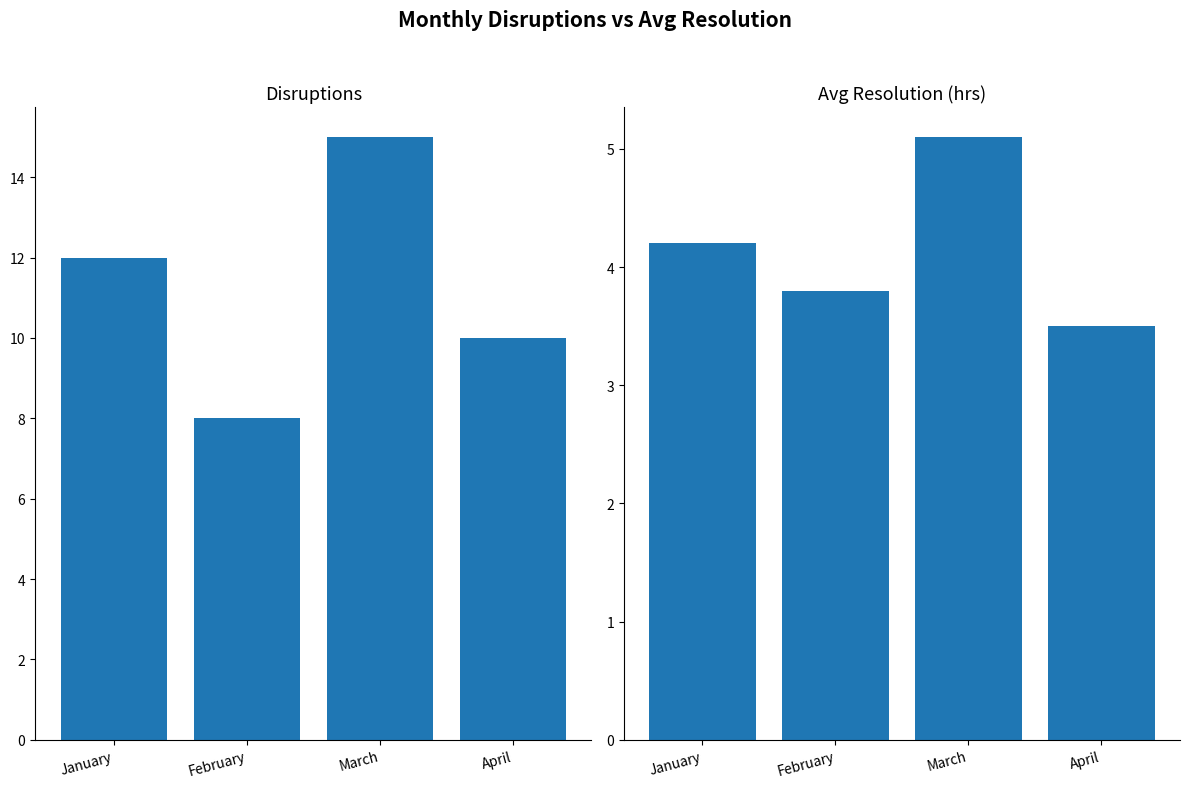

At which category is the sum across all series the highest?

March